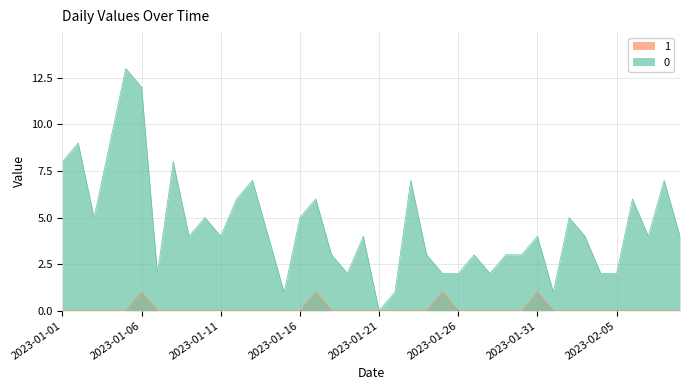

Reading left to right, what are all the values shown in this chart?

0: 2023-01-01=8	2023-01-02=9	2023-01-03=5	2023-01-04=9	2023-01-05=13	2023-01-06=12	2023-01-07=2	2023-01-08=8	2023-01-09=4	2023-01-10=5	2023-01-11=4	2023-01-12=6	2023-01-13=7	2023-01-14=4	2023-01-15=1	2023-01-16=5	2023-01-17=6	2023-01-18=3	2023-01-19=2	2023-01-20=4	2023-01-21=0	2023-01-22=1	2023-01-23=7	2023-01-24=3	2023-01-25=2	2023-01-26=2	2023-01-27=3	2023-01-28=2	2023-01-29=3	2023-01-30=3	2023-01-31=4	2023-02-01=1	2023-02-02=5	2023-02-03=4	2023-02-04=2	2023-02-05=2	2023-02-06=6	2023-02-07=4	2023-02-08=7	2023-02-09=4
1: 2023-01-01=0	2023-01-02=0	2023-01-03=0	2023-01-04=0	2023-01-05=0	2023-01-06=1	2023-01-07=0	2023-01-08=0	2023-01-09=0	2023-01-10=0	2023-01-11=0	2023-01-12=0	2023-01-13=0	2023-01-14=0	2023-01-15=0	2023-01-16=0	2023-01-17=1	2023-01-18=0	2023-01-19=0	2023-01-20=0	2023-01-21=0	2023-01-22=0	2023-01-23=0	2023-01-24=0	2023-01-25=1	2023-01-26=0	2023-01-27=0	2023-01-28=0	2023-01-29=0	2023-01-30=0	2023-01-31=1	2023-02-01=0	2023-02-02=0	2023-02-03=0	2023-02-04=0	2023-02-05=0	2023-02-06=0	2023-02-07=0	2023-02-08=0	2023-02-09=0